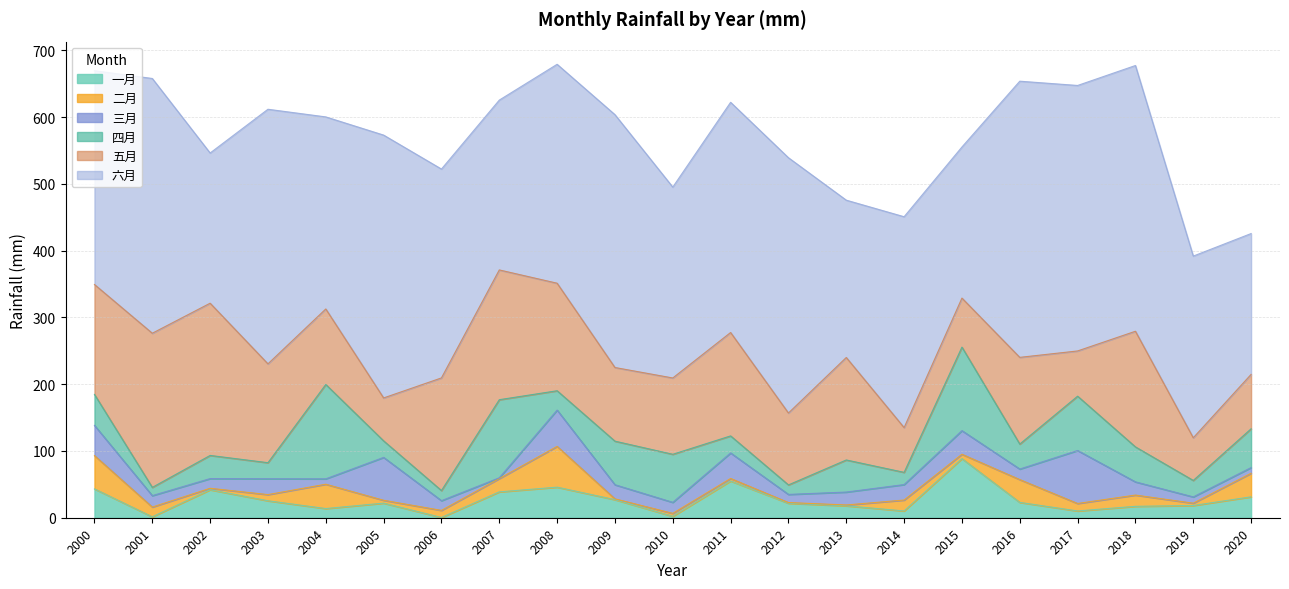

How many data points in 六月 are above 320?

11